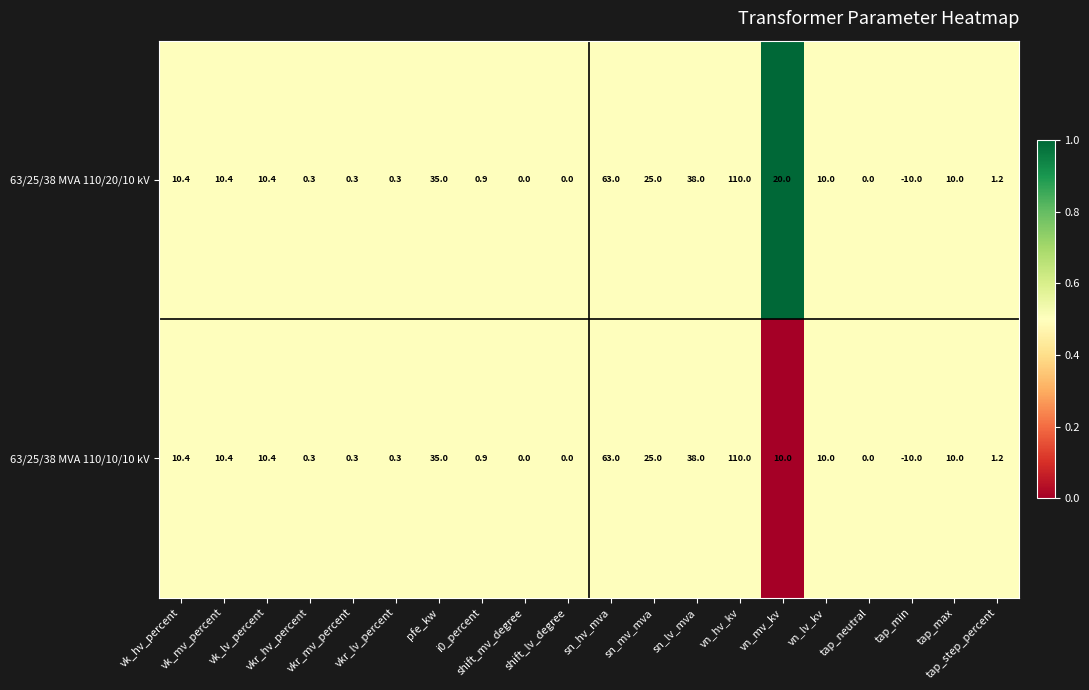

How many values in 63/25/38 MVA 110/20/10 kV are below zero?

1